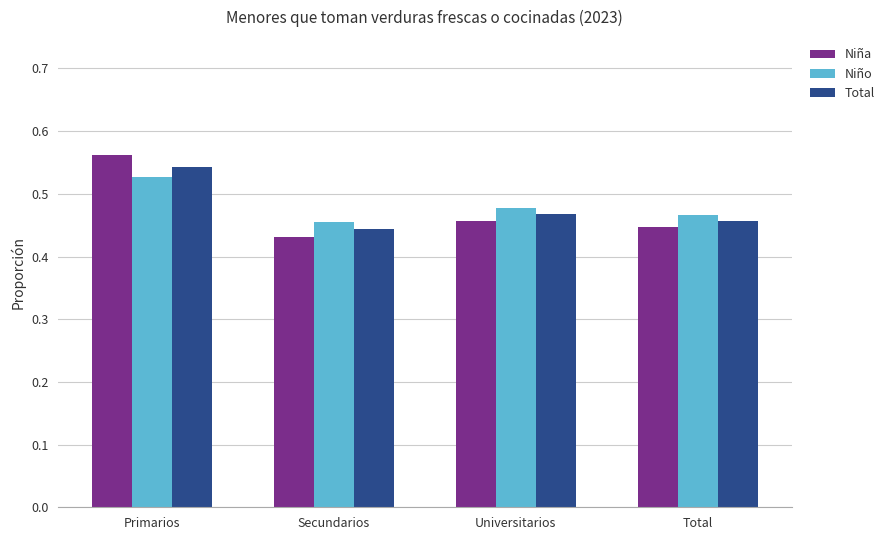

What is the label of the 1st bar from the left?

Primarios